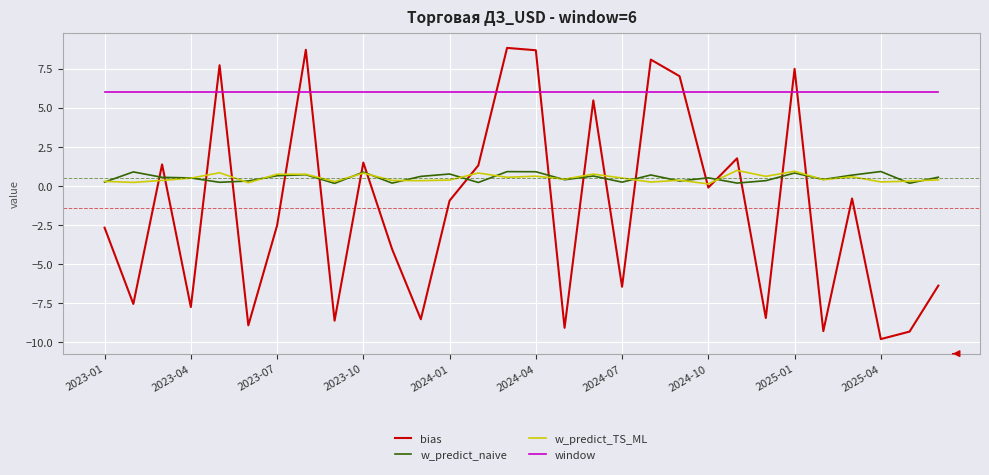

Which series has the largest total across all categories?

window